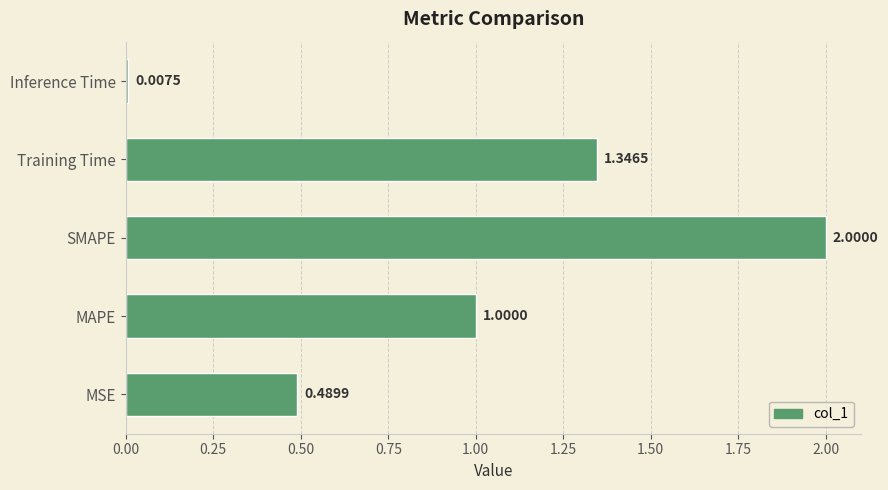

Does the chart contain stacked bars?

No